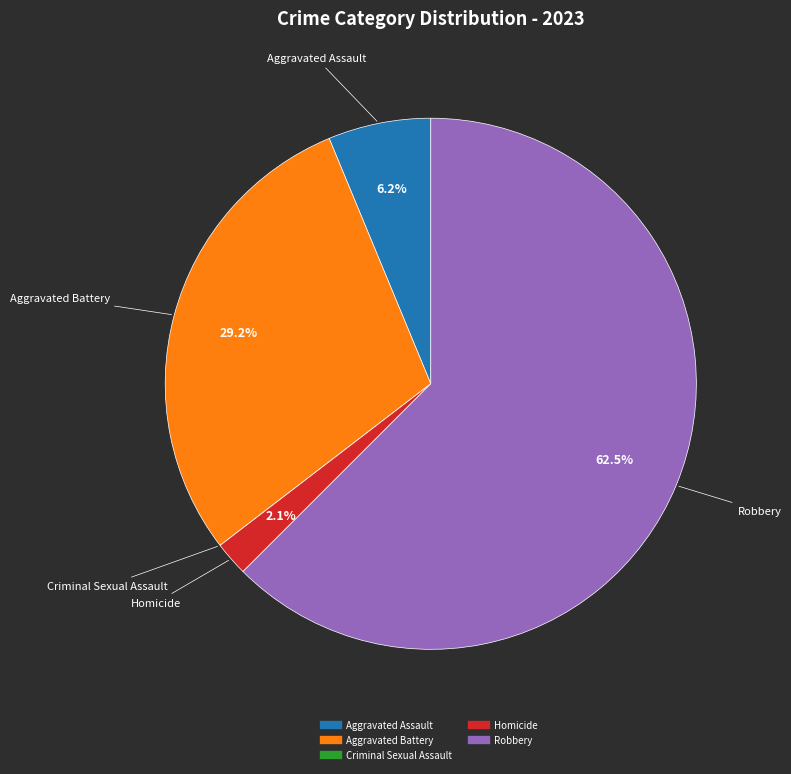

What is the majority slice?

Robbery